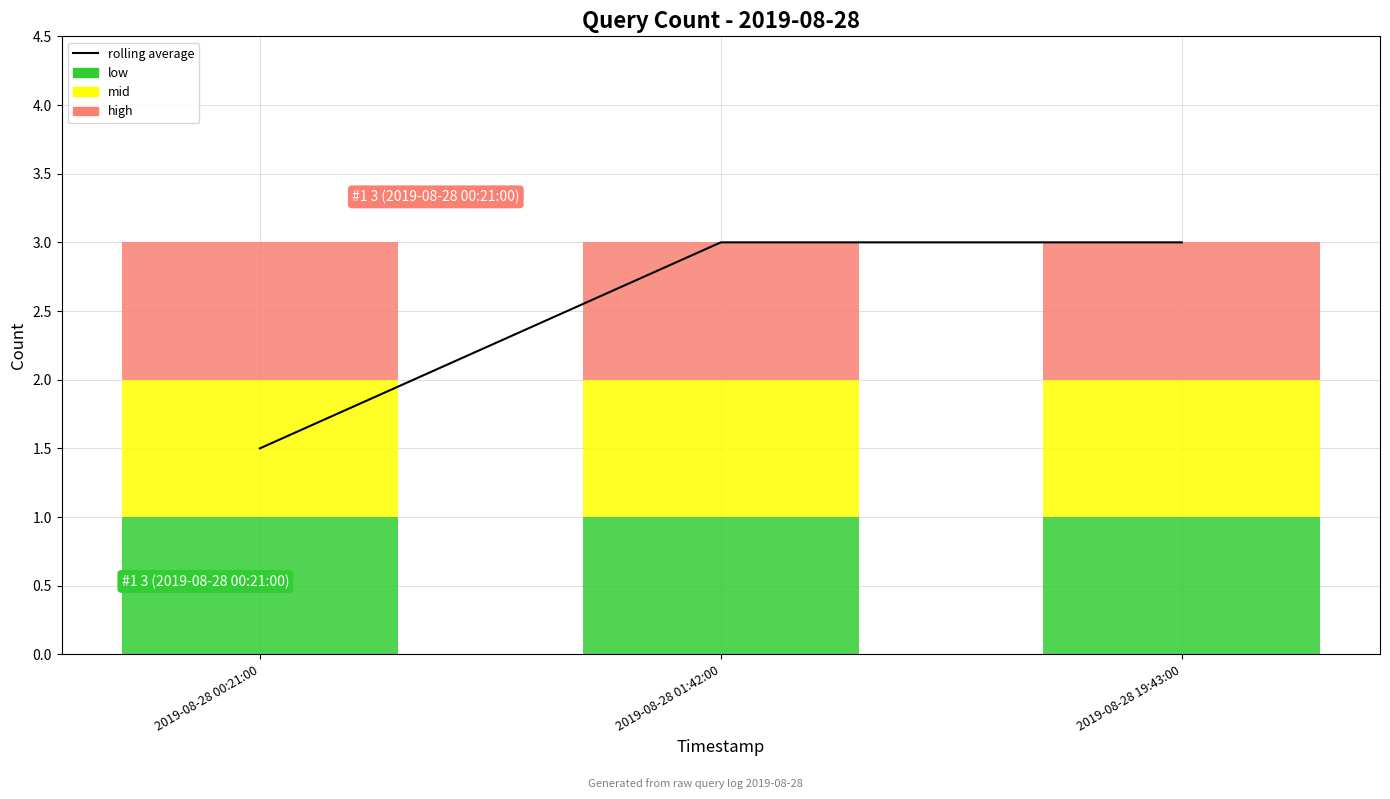

What position from the left is 2019-08-28 00:21:00?

1